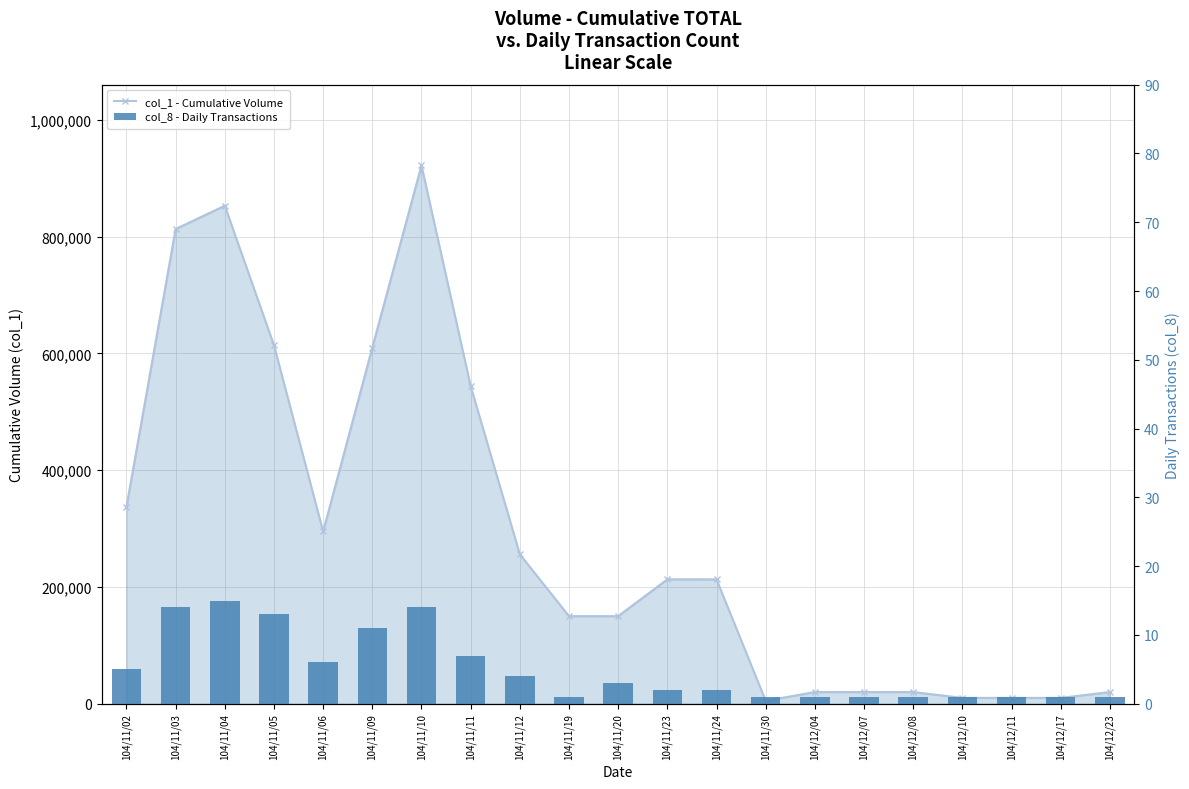

Rank the series by their maximum value, from lowest to highest.

col_8 - Daily Transactions, col_1 - Cumulative Volume